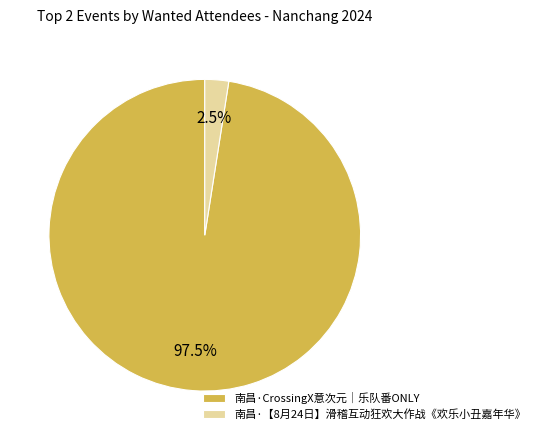

Which slice is the largest?

南昌·CrossingX意次元｜乐队番ONLY